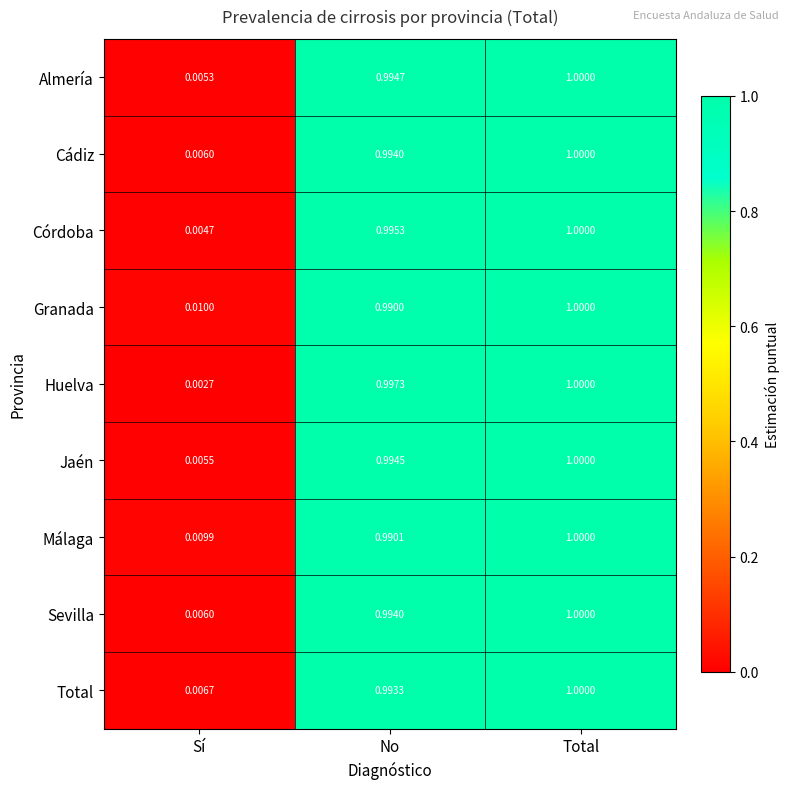

Which category has the highest value in the Cádiz series?

Total